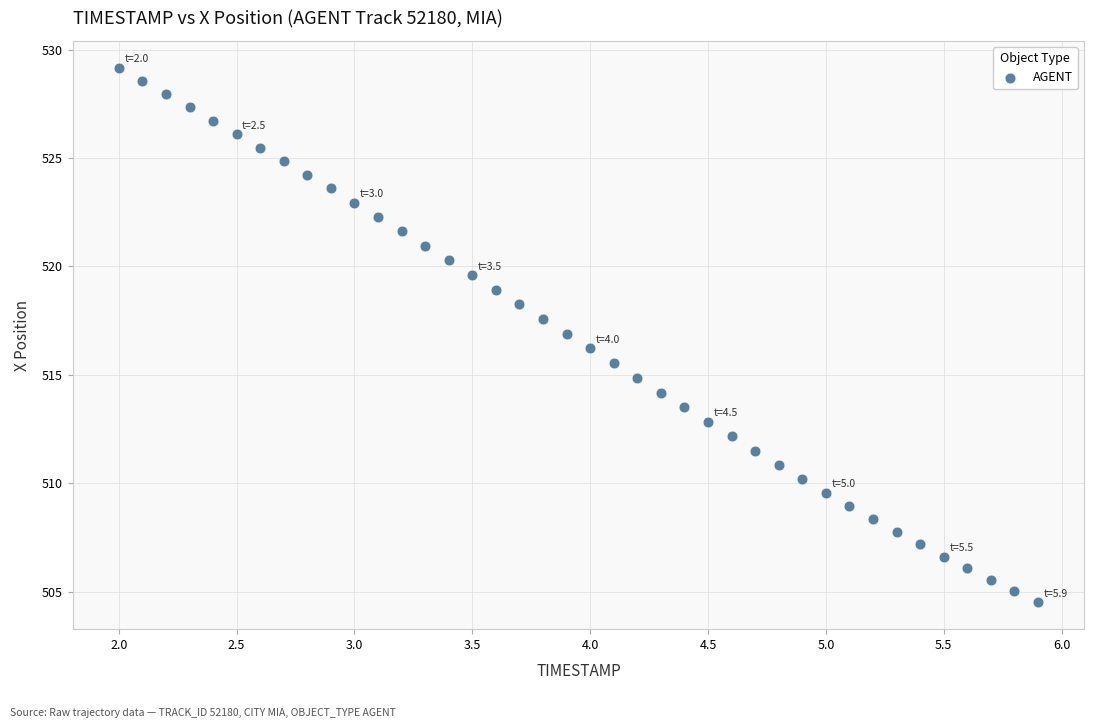

What is the range of Y values (max minus min)?

24.7